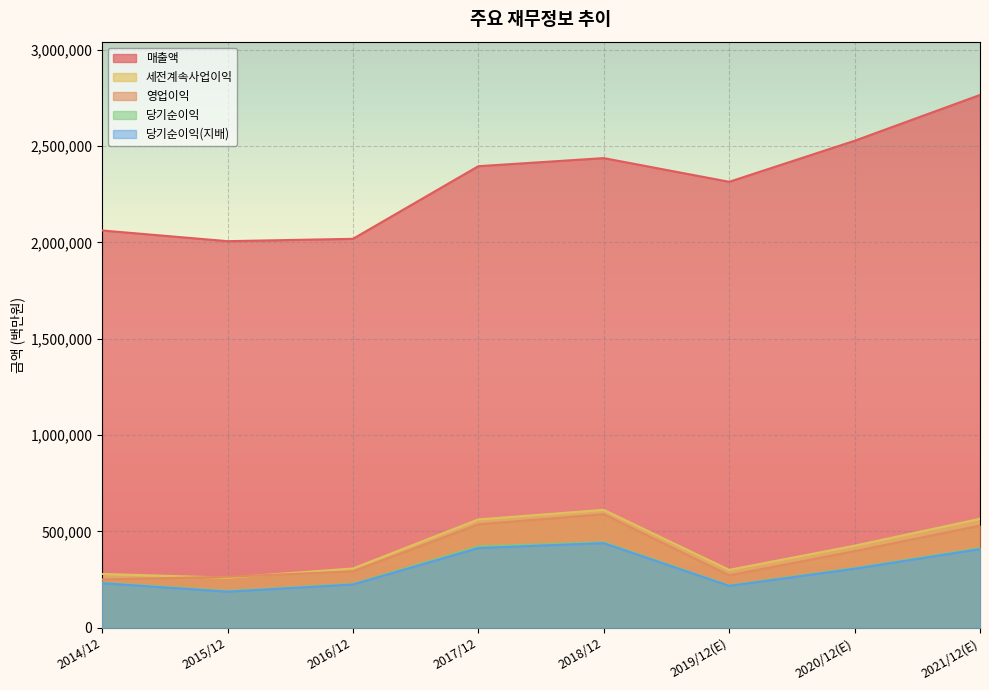

Reading right to left, list all the values displayed in this chart.

매출액: 2021/12(E)=2765706	2020/12(E)=2527738	2019/12(E)=2314725	2018/12=2437714	2017/12=2395754	2016/12=2018667	2015/12=2006535	2014/12=2062060
영업이익: 2021/12(E)=529840	2020/12(E)=396877	2019/12(E)=271526	2018/12=588867	2017/12=536450	2016/12=292407	2015/12=264134	2014/12=250251
세전계속사업이익: 2021/12(E)=565159	2020/12(E)=425472	2019/12(E)=300100	2018/12=611600	2017/12=561960	2016/12=307137	2015/12=259610	2014/12=278750
당기순이익: 2021/12(E)=413080	2020/12(E)=309790	2019/12(E)=219616	2018/12=443449	2017/12=421867	2016/12=227261	2015/12=190601	2014/12=233944
당기순이익(지배): 2021/12(E)=408159	2020/12(E)=306028	2019/12(E)=217026	2018/12=438909	2017/12=413446	2016/12=224157	2015/12=186946	2014/12=230825